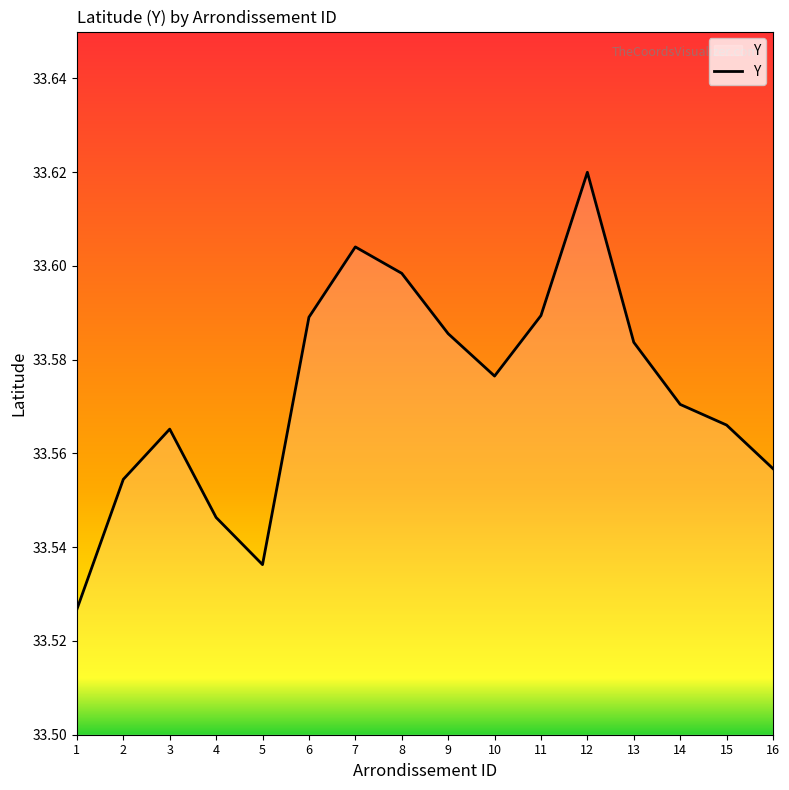

The chart shows a value of 17.6 at 12. True or false?

False